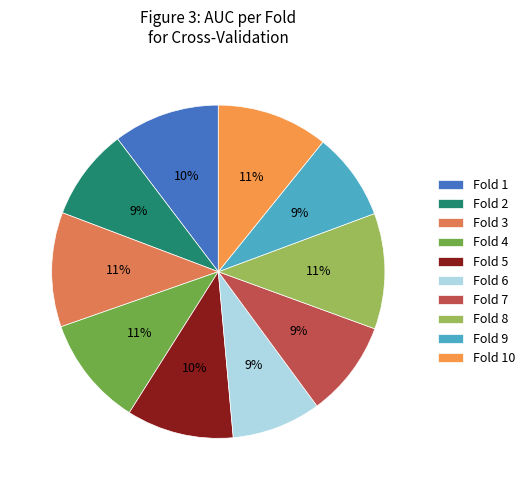

How many slices are in this pie chart?

10